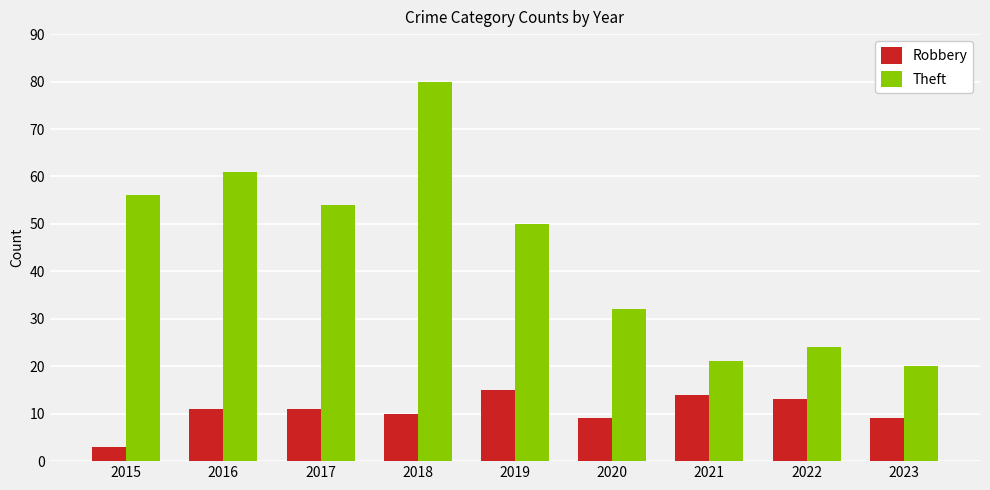

List the labels in order of Theft value, largest first.

2018, 2016, 2015, 2017, 2019, 2020, 2022, 2021, 2023